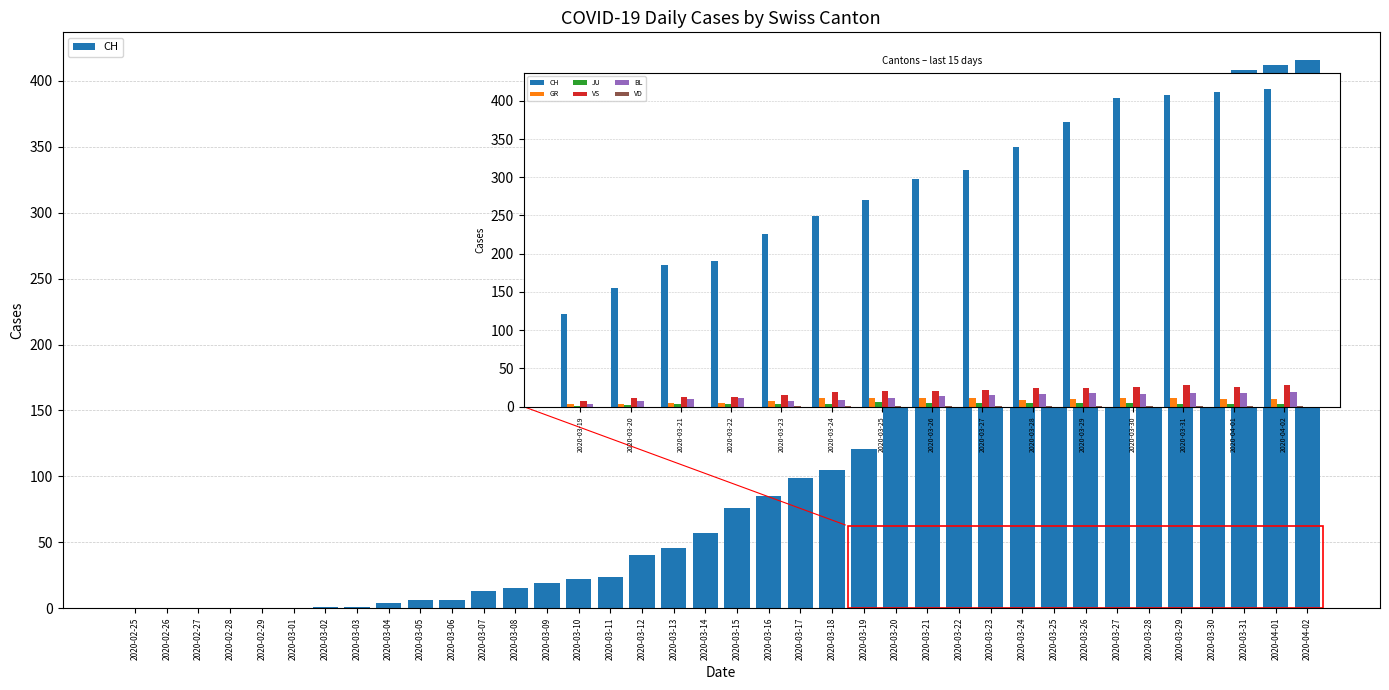

Are the bars horizontal?

No